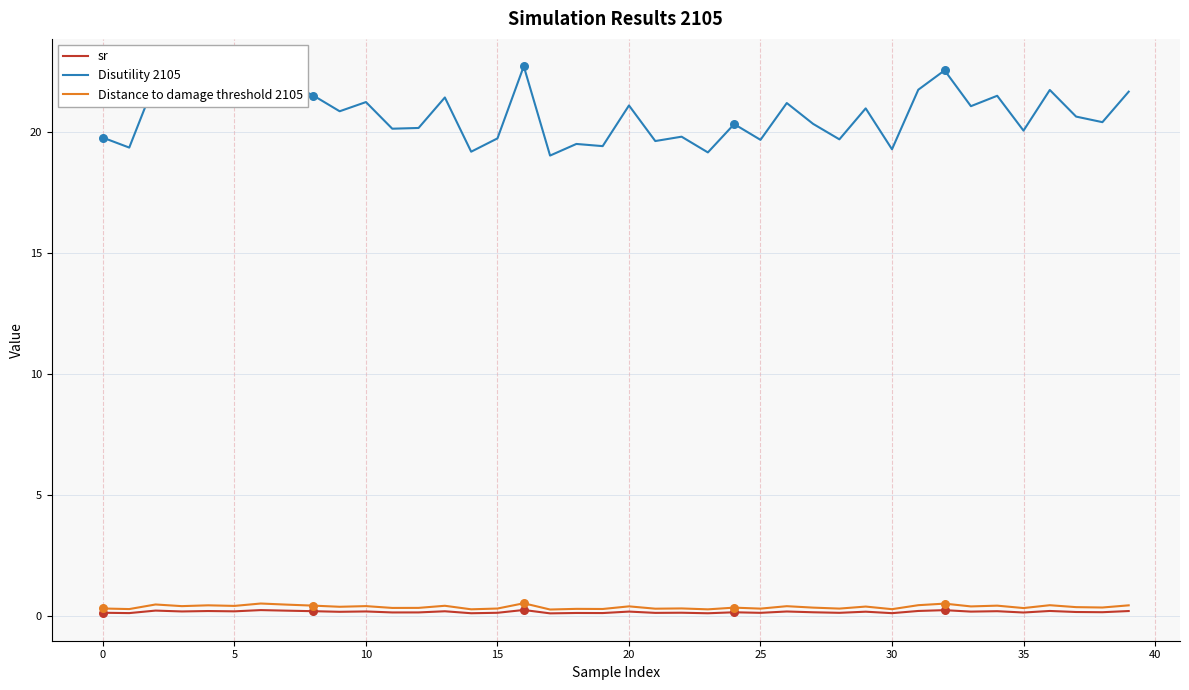

Which series has the largest total across all categories?

Disutility 2105